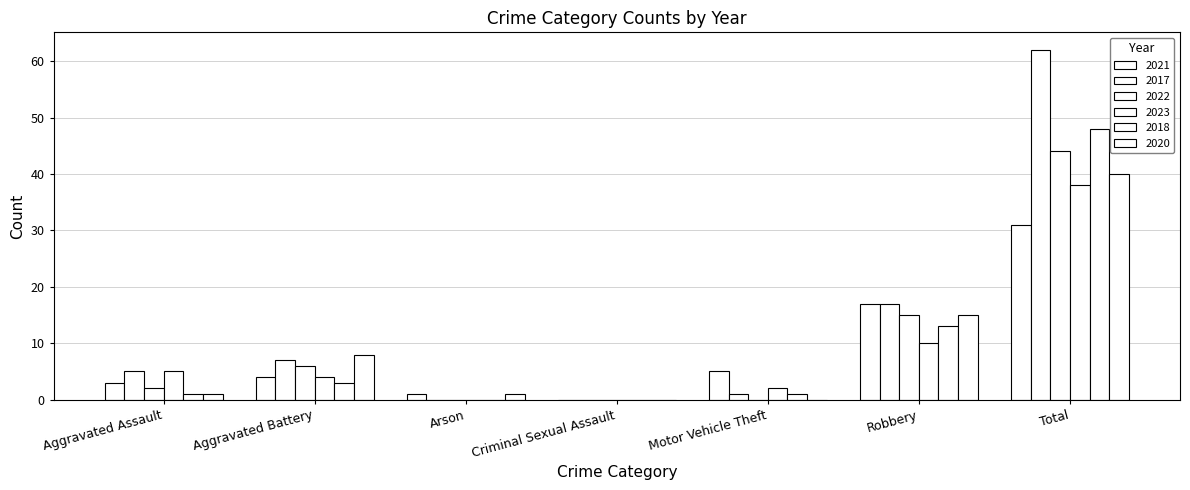

Which series has the largest range (max minus min)?

2017